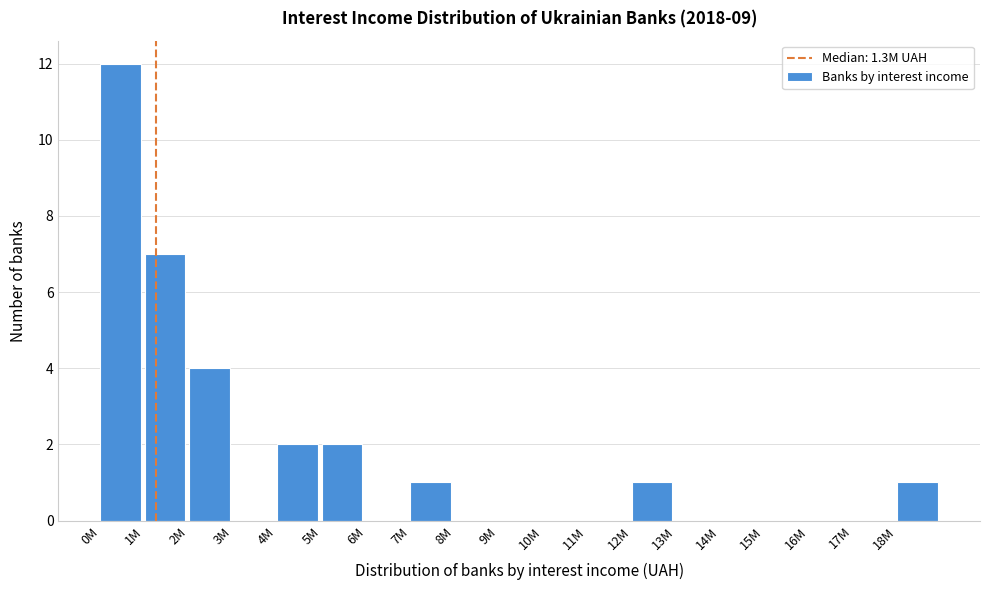

Reading left to right, extract all data points from this chart.

0M=12	1M=7	2M=4	3M=0	4M=2	5M=2	6M=0	7M=1	8M=0	9M=0	10M=0	11M=0	12M=1	13M=0	14M=0	15M=0	16M=0	17M=0	18M=1